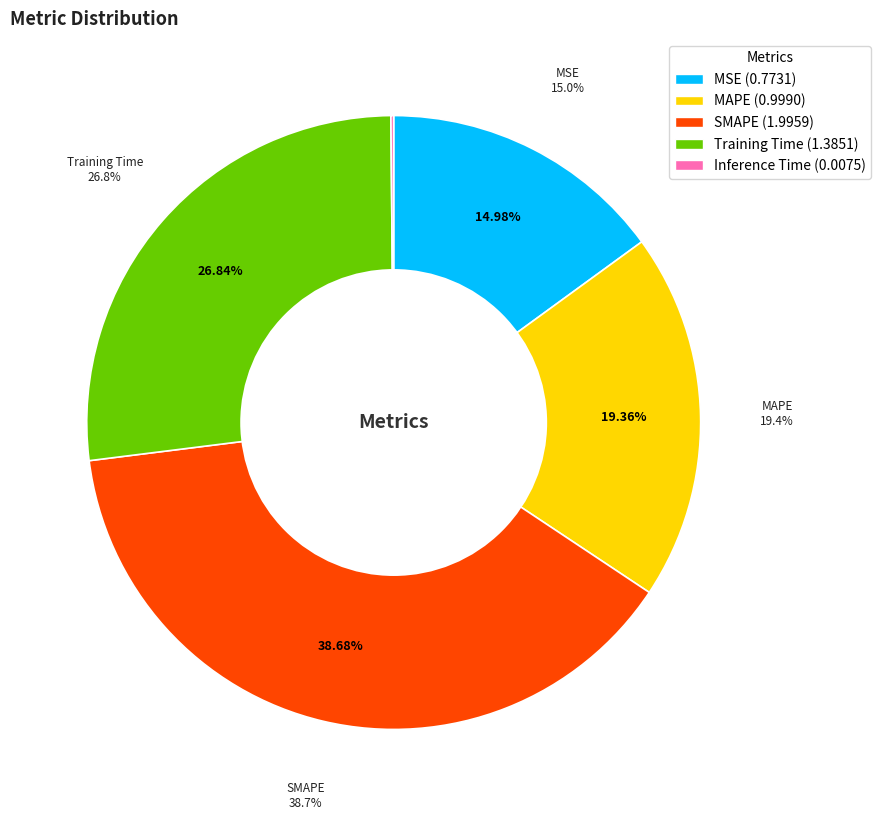

Which slice is the smallest?

Inference Time